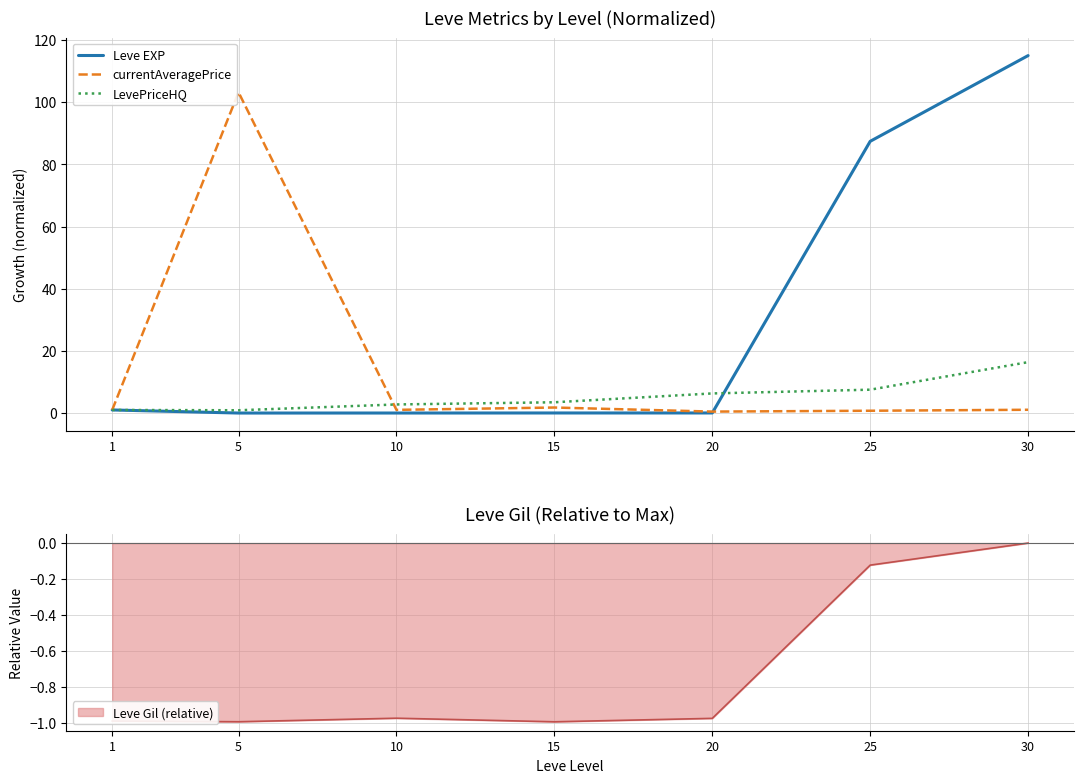

Reading left to right, extract all data points from this chart.

Leve EXP: 1.0	0.0	0.0	0.0	0.0	87.4	115.0
currentAveragePrice: 1.0	103.2	1.0	1.8	0.5	0.7	1.1
LevePriceHQ: 1.0	0.9	2.8	3.5	6.3	7.5	16.4